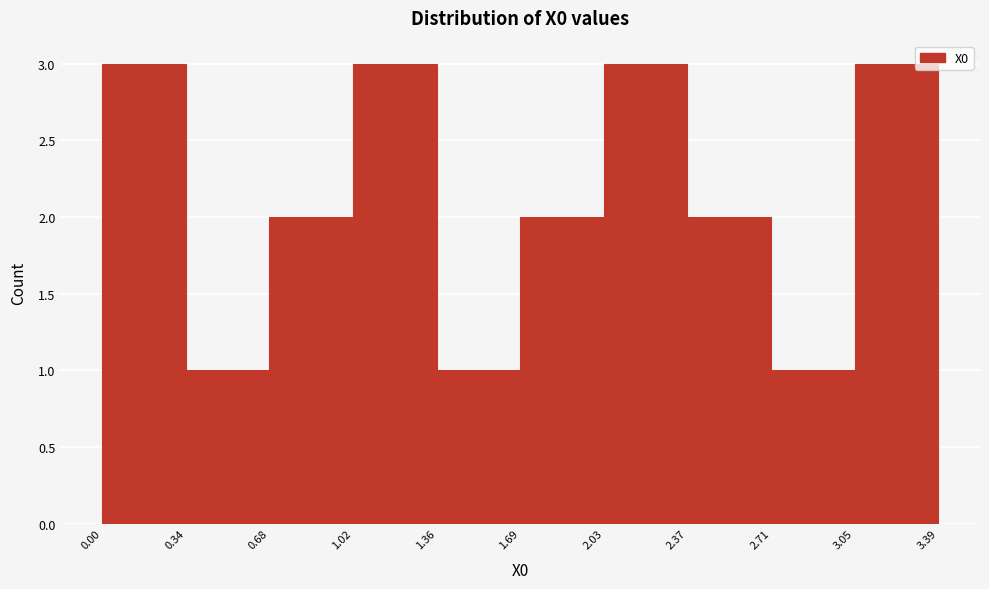

Reading left to right, transcribe this chart: for each bar, give the range it covers on the x-axis and its height. The values are not printed on the chart, so give them approximately, as read against the axis.

0.00 to 0.34: 3
0.34 to 0.68: 1
0.68 to 1.02: 2
1.02 to 1.36: 3
1.36 to 1.69: 1
1.69 to 2.03: 2
2.03 to 2.37: 3
2.37 to 2.71: 2
2.71 to 3.05: 1
3.05 to 3.39: 3